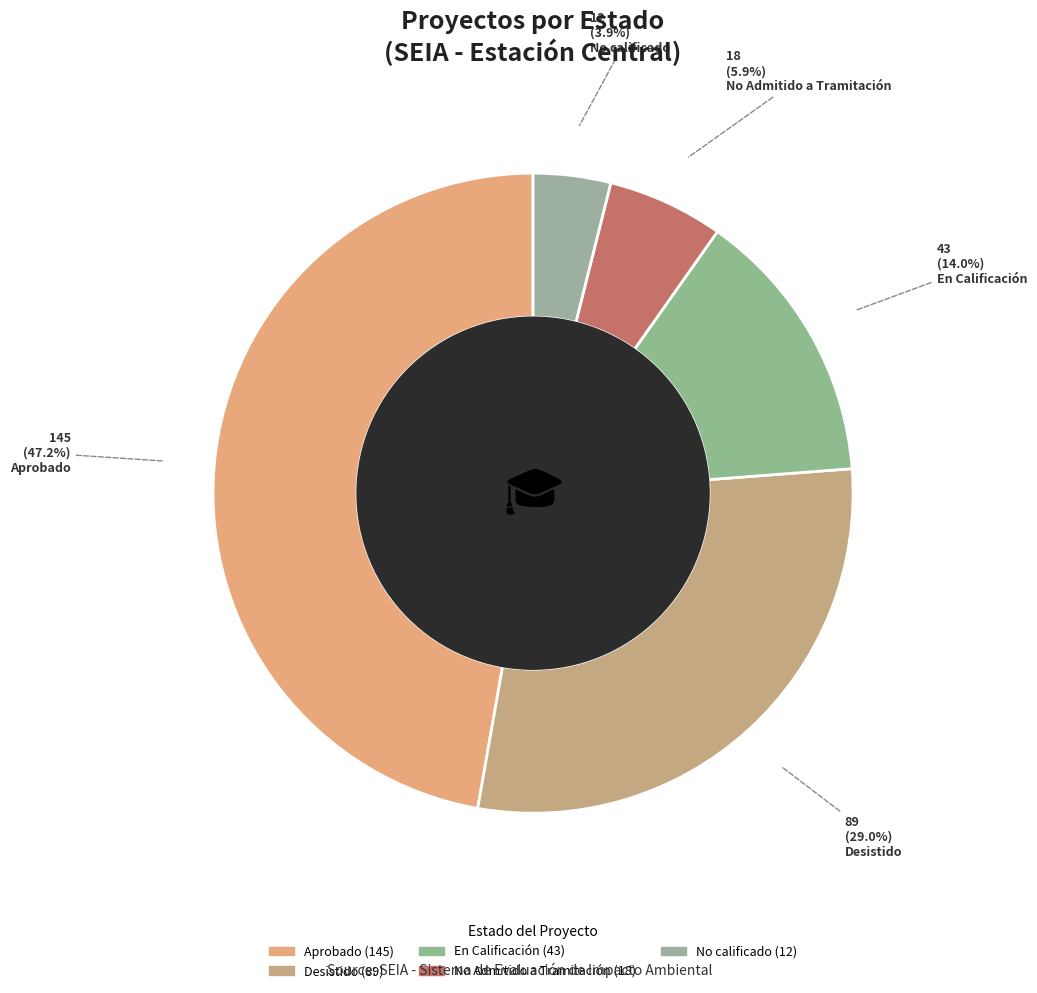

How many slices are in this pie chart?

5